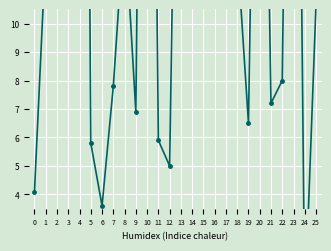

The chart shows a value of 4.1 at 0. True or false?

True